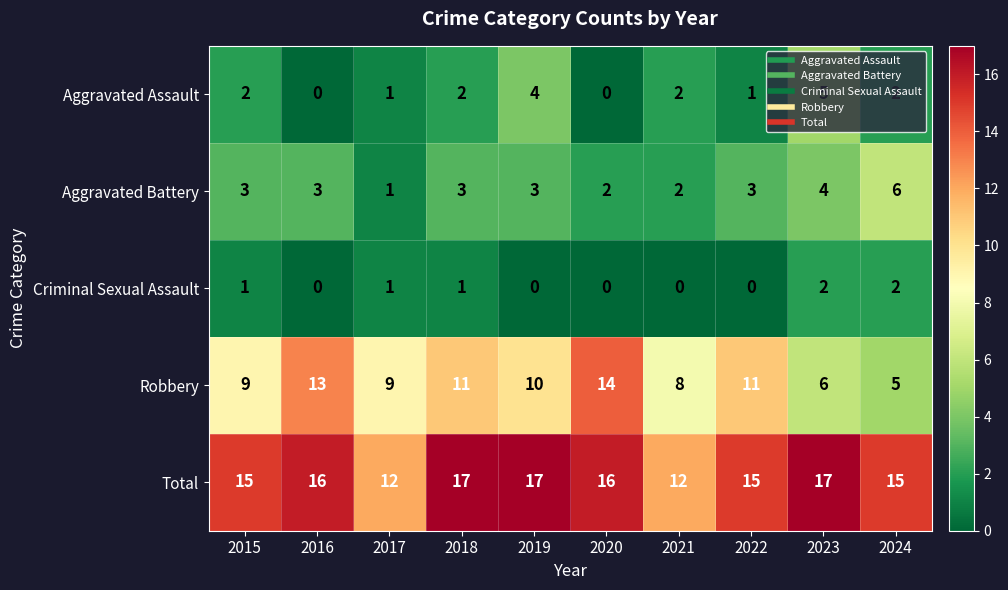

List the series in order of their peak value, lowest first.

Criminal Sexual Assault, Aggravated Assault, Aggravated Battery, Robbery, Total